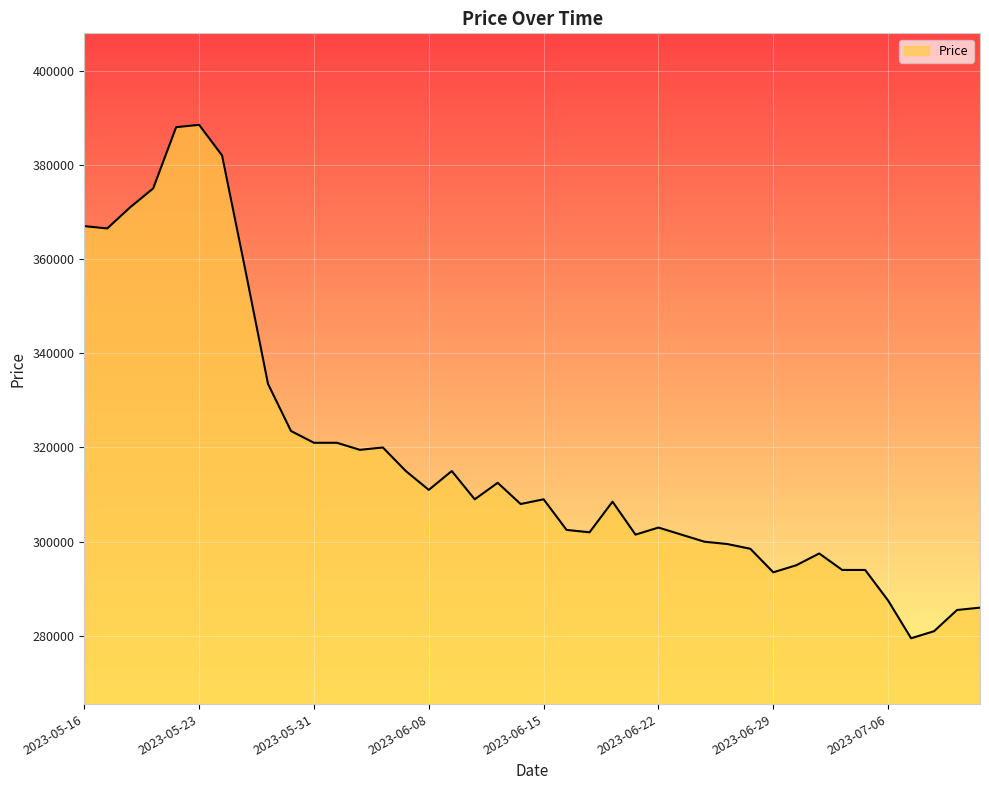

What is the difference between the maximum and minimum values?

109000